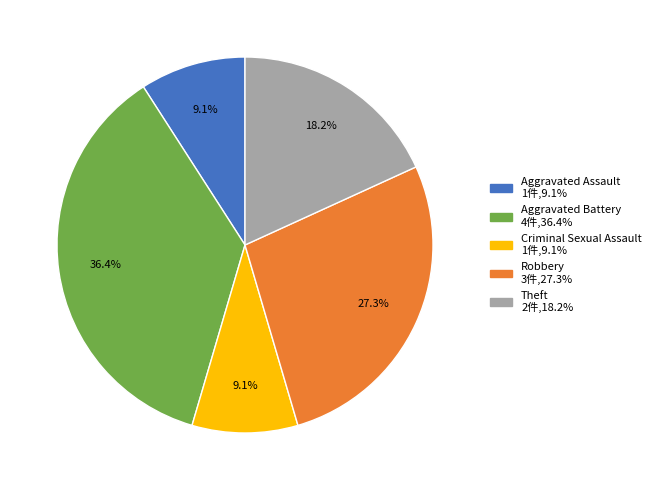

The Aggravated Battery slice represents 42% of the pie. True or false?

False